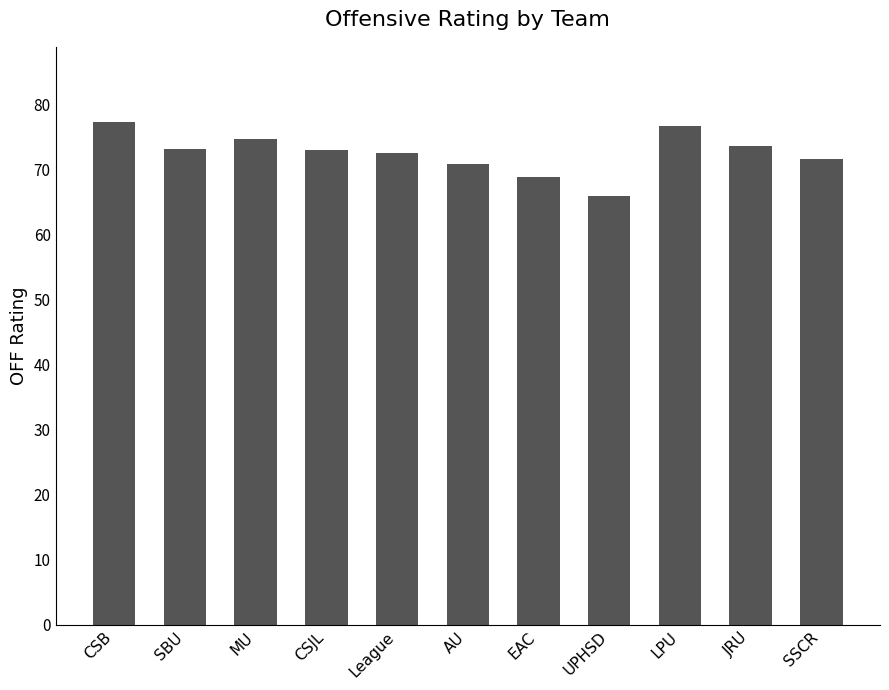

Read the value at UPHSD.

66.0